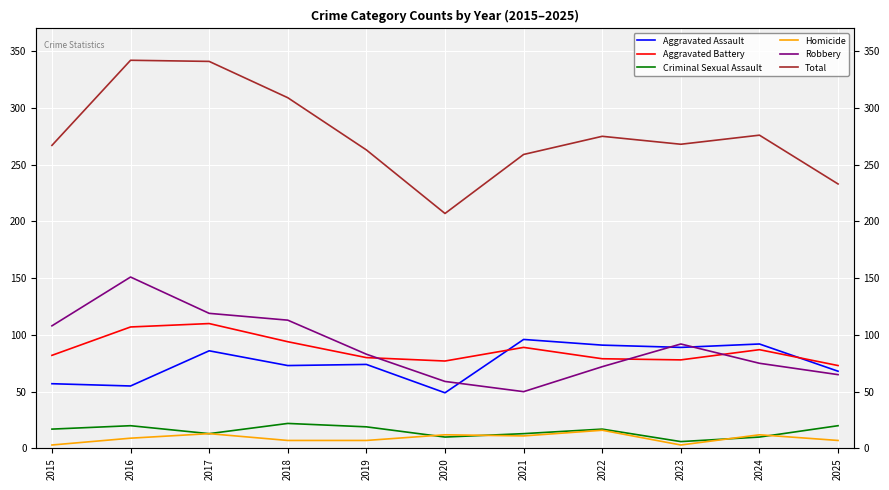

Count the number of categories in the chart.

11